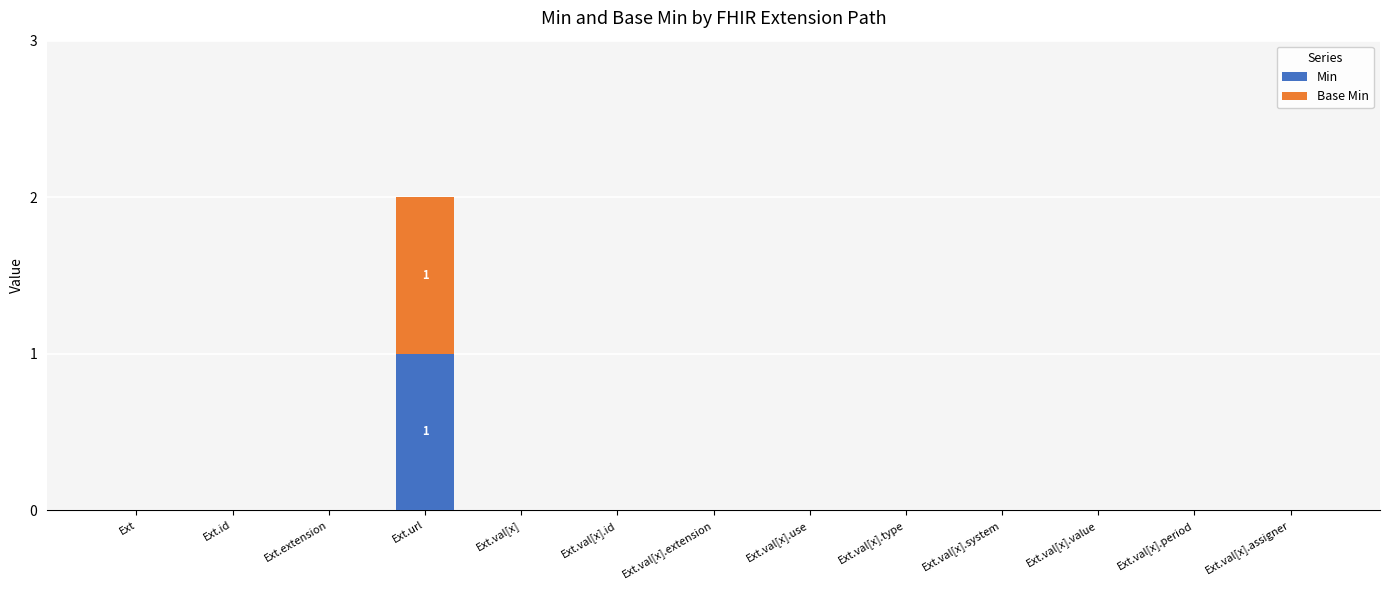

At which category is the sum across all series the highest?

Ext.url